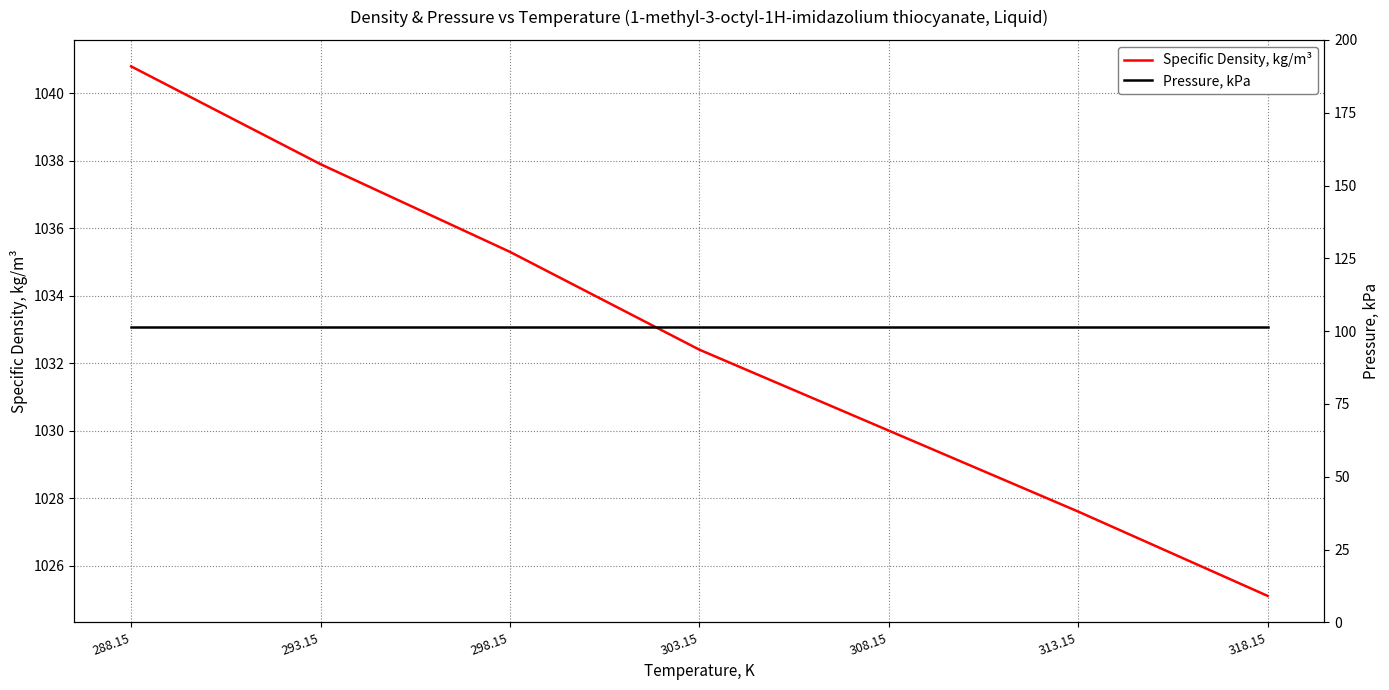

True or false: Specific Density, kg/m³ and Pressure, kPa intersect in this chart.

False